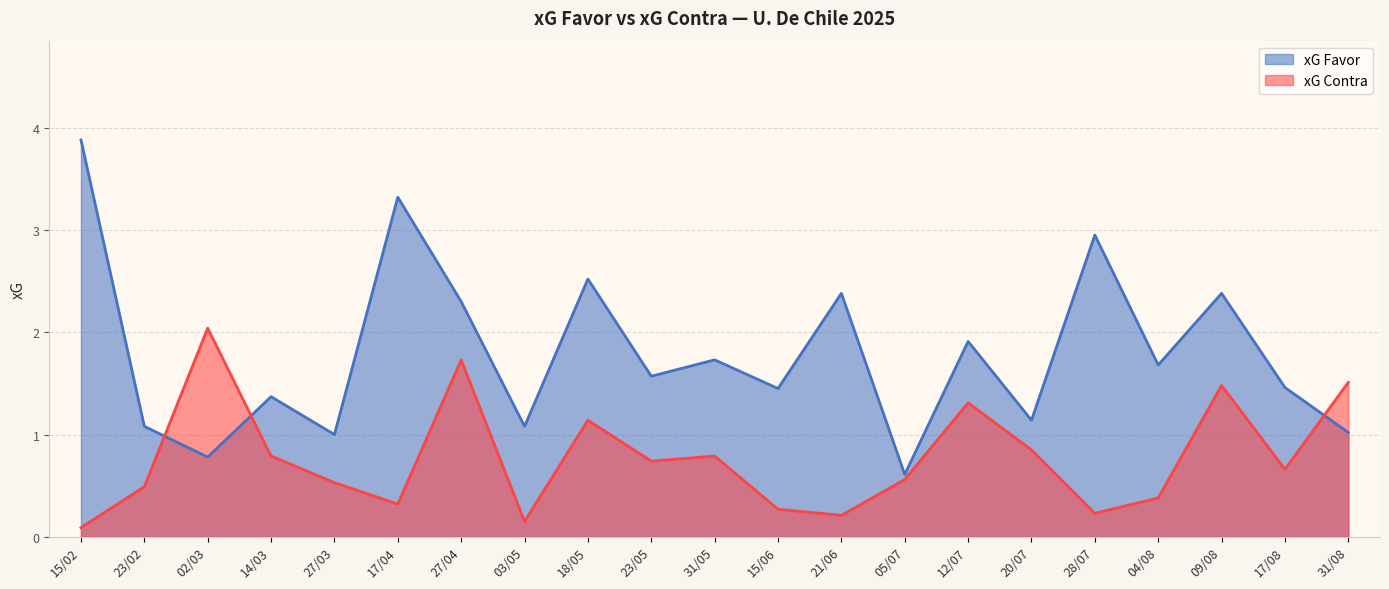

Which series ends up on top after the final intersection of xG Favor and xG Contra?

xG Contra